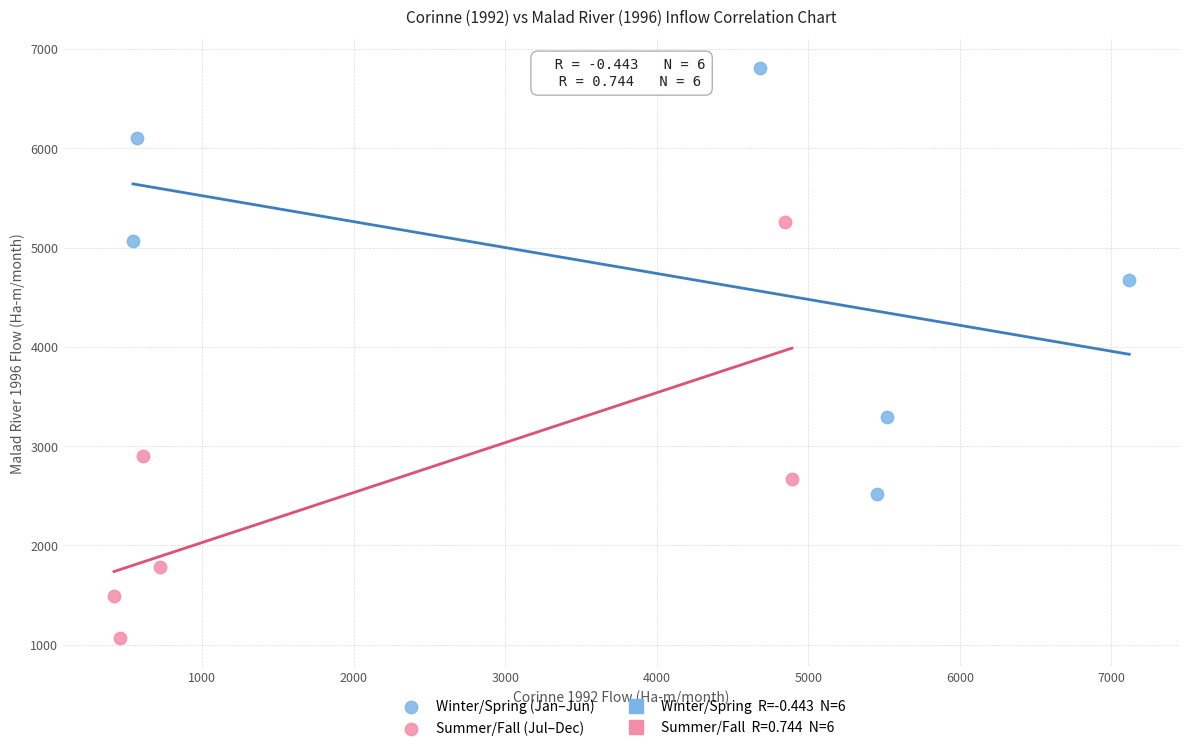

Which series contains the lowest Y value?

Summer/Fall (Jul–Dec)